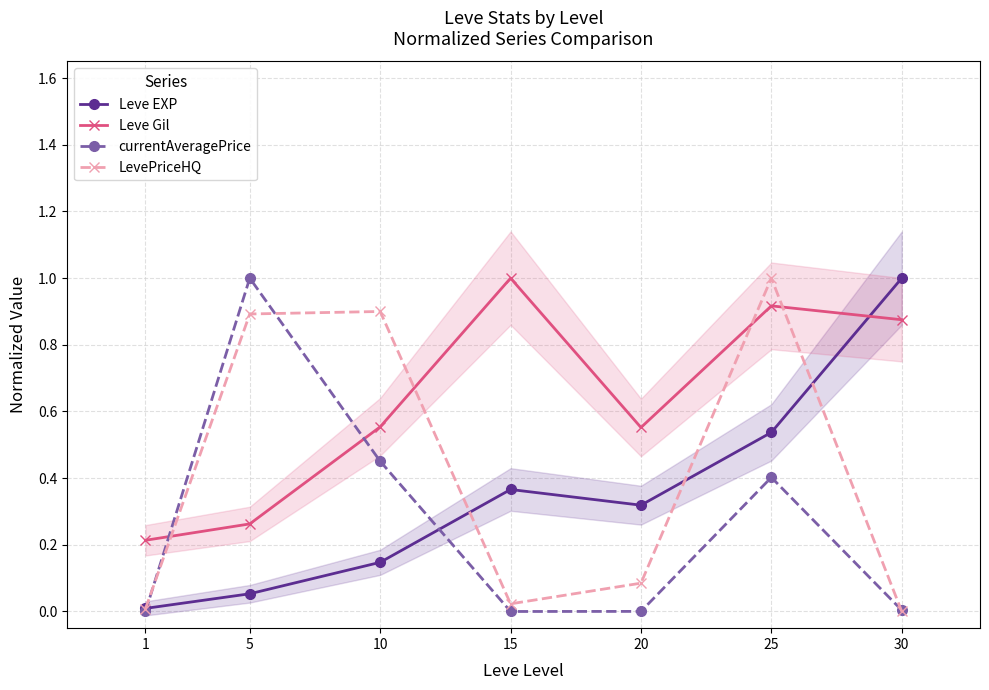

How many intersections are there between LevePriceHQ and currentAveragePrice?

3